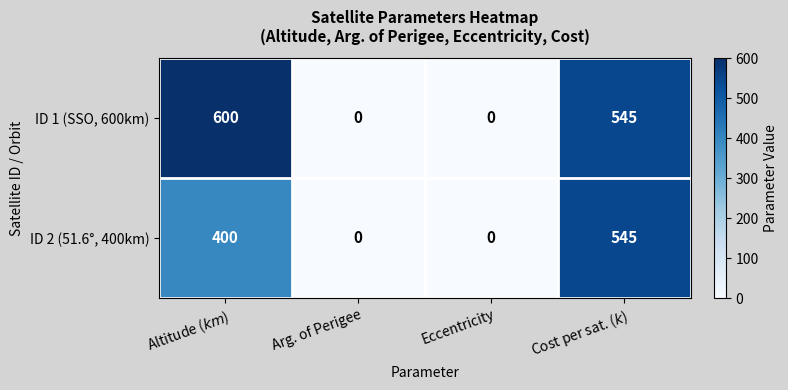

Is it true that ID 2 (51.6°, 400km) equals -337 at Arg. of Perigee?

False